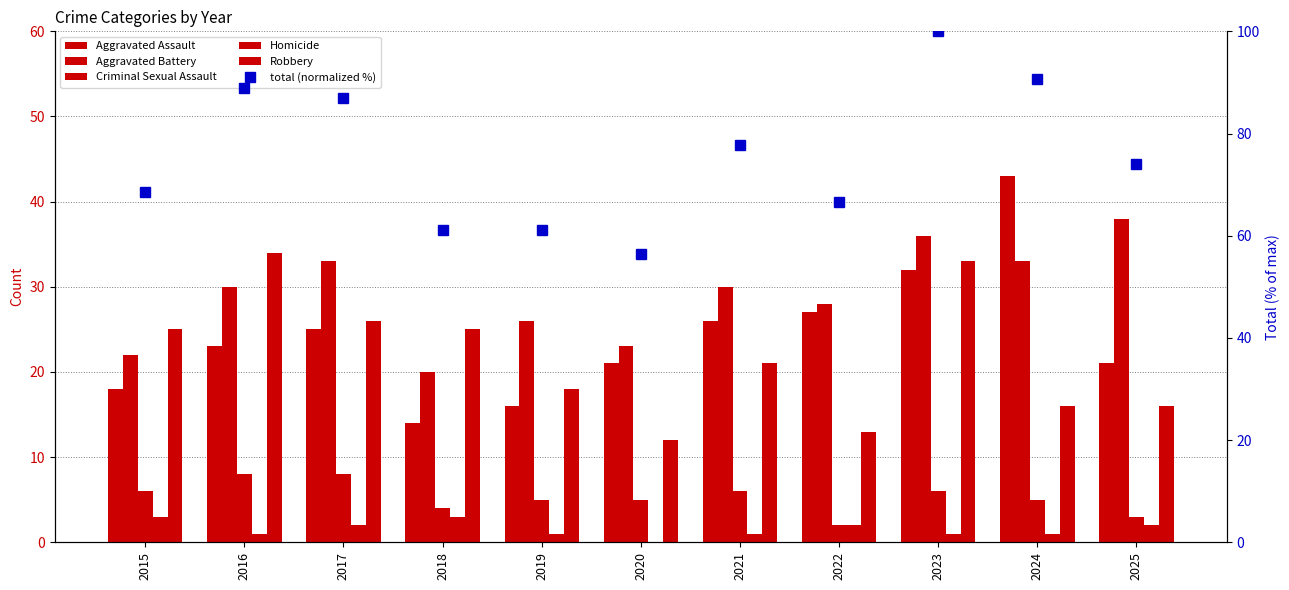

At how many categories does at least one series exceed 97?

1